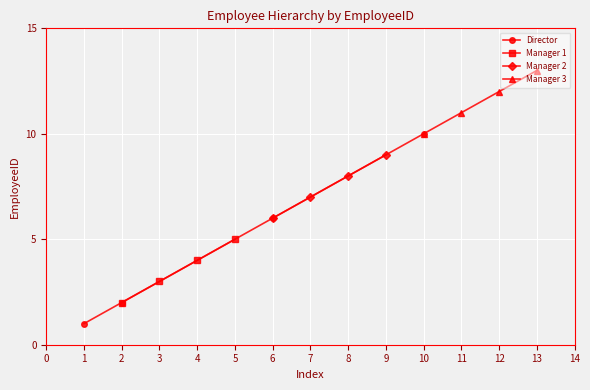

What is the value of the Manager 2 point at the 4th from the left?

9